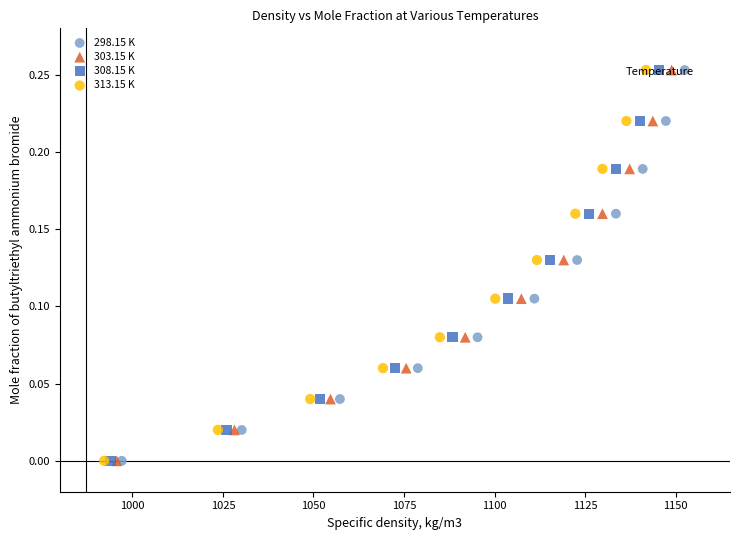

What are all the series names shown in the legend?

298.15 K, 303.15 K, 308.15 K, 313.15 K